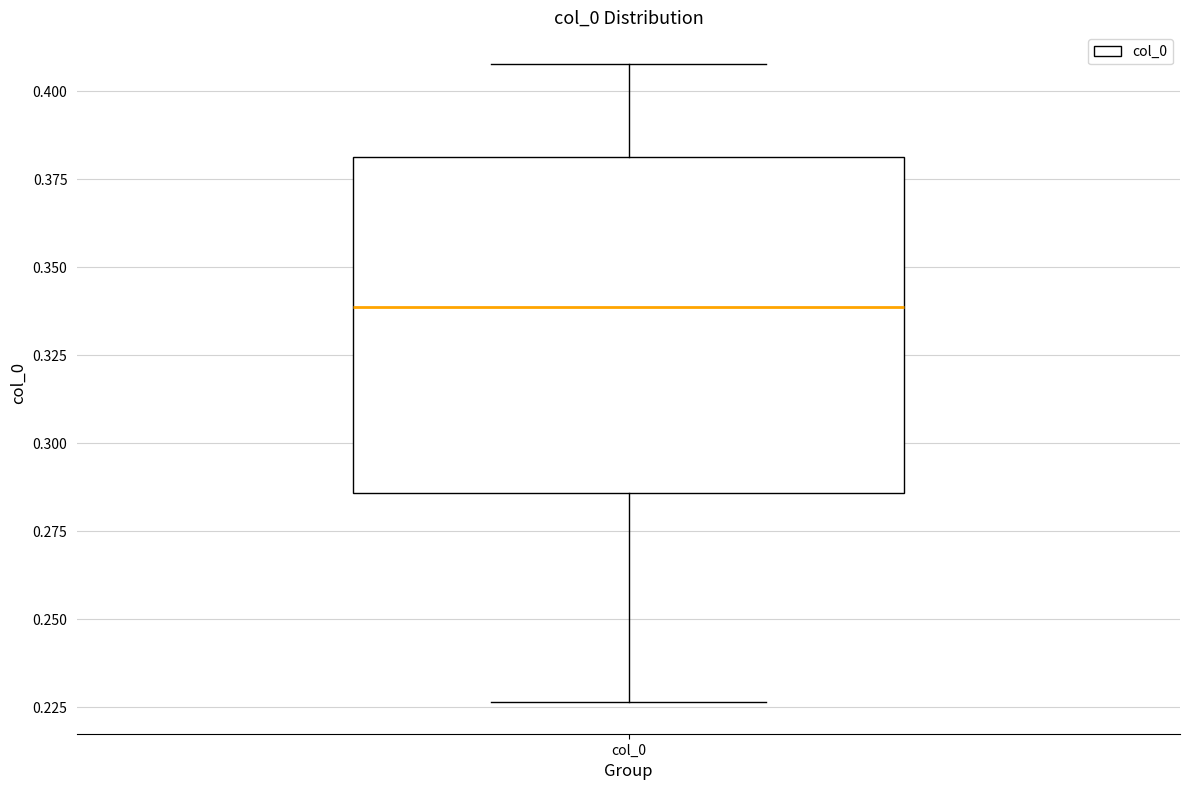

Read this box plot against the y-axis: the position of the median line, the range covered by the box, and the ends of both whiskers. The values are not printed on the chart, so give them approximately, as read against the axis.

median 0.340, box 0.285 to 0.380, whiskers 0.225 to 0.410